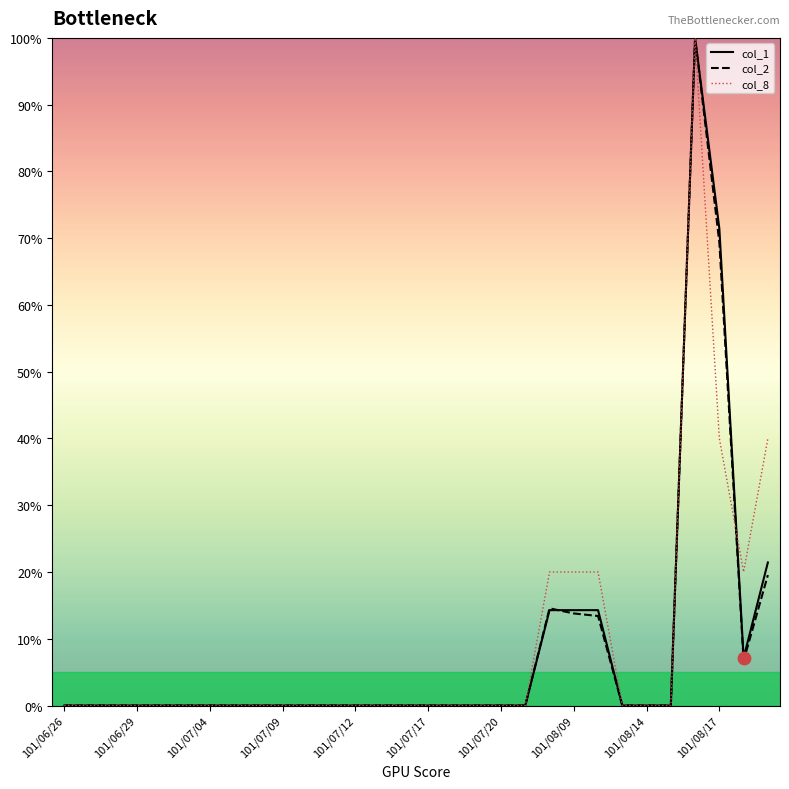

What is the highest value of the col_1 series?

100.0